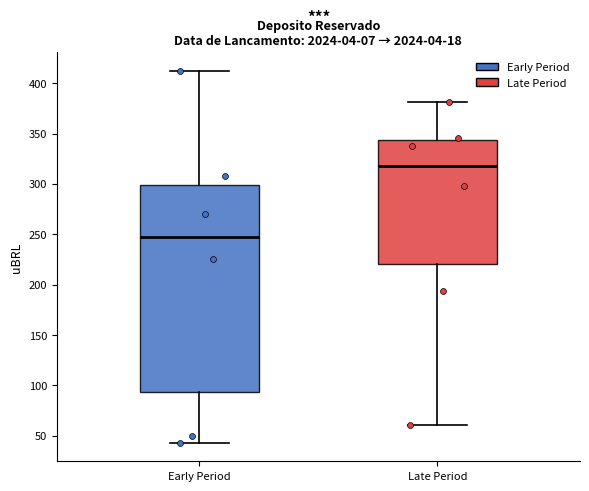

Comparing the boxes themselves (not the whiskers), which one is the tallest?

Early Period